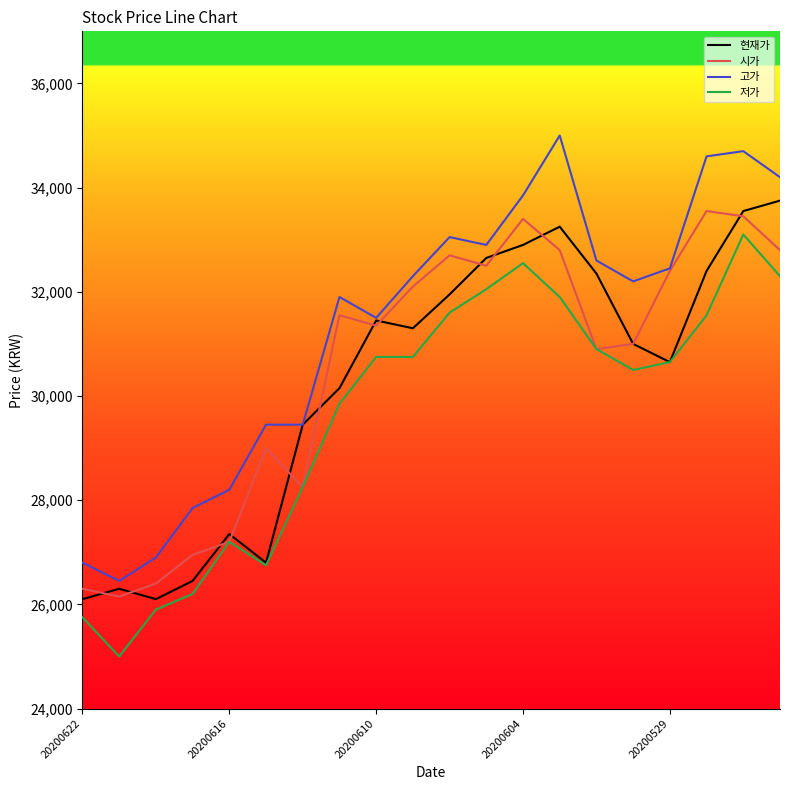

Which series has the largest total across all categories?

고가